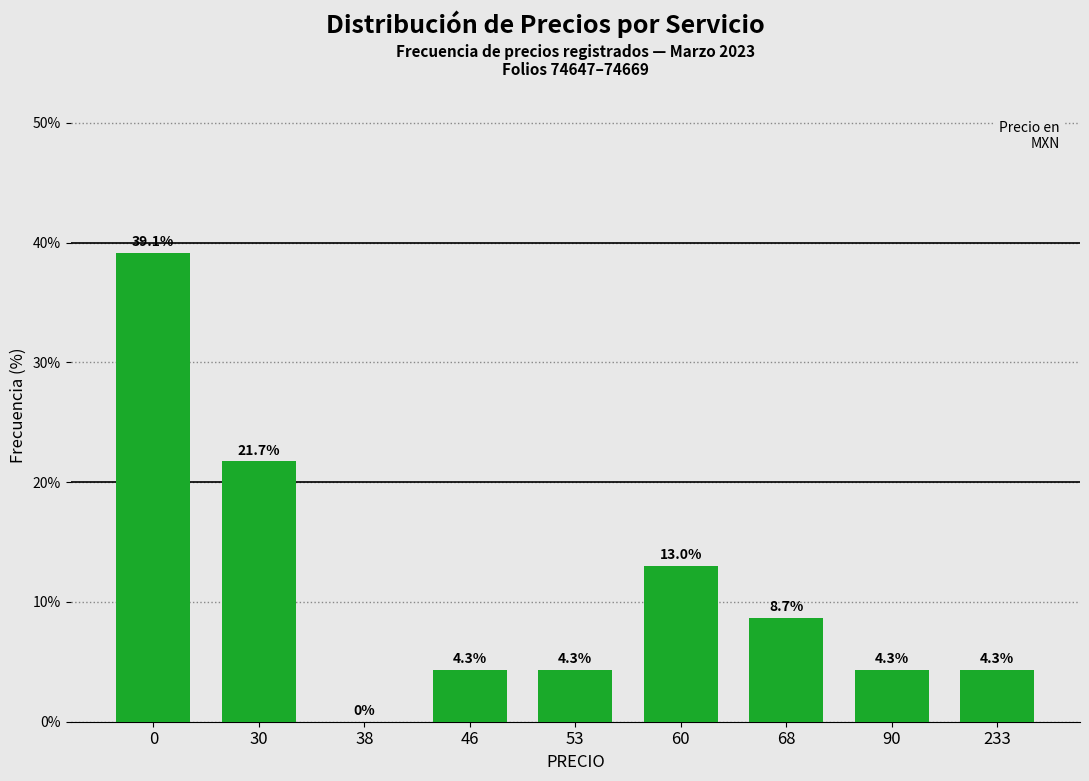

Reading left to right, extract all data points from this chart.

0=39.1	30=21.7	38=0.0	46=4.3	53=4.3	60=13.0	68=8.7	90=4.3	233=4.3